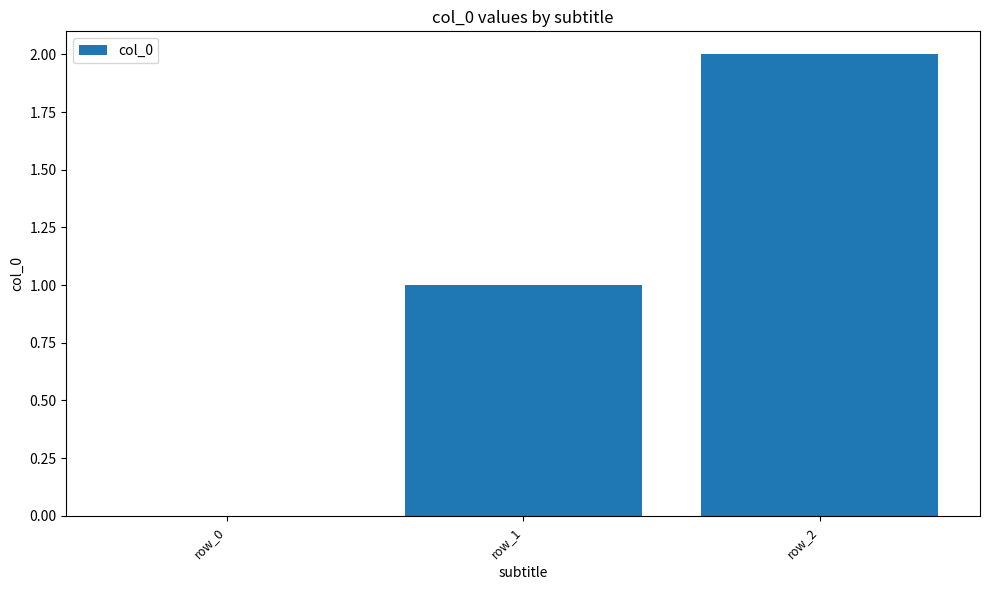

Is it true that the value at row_1 is 1?

True